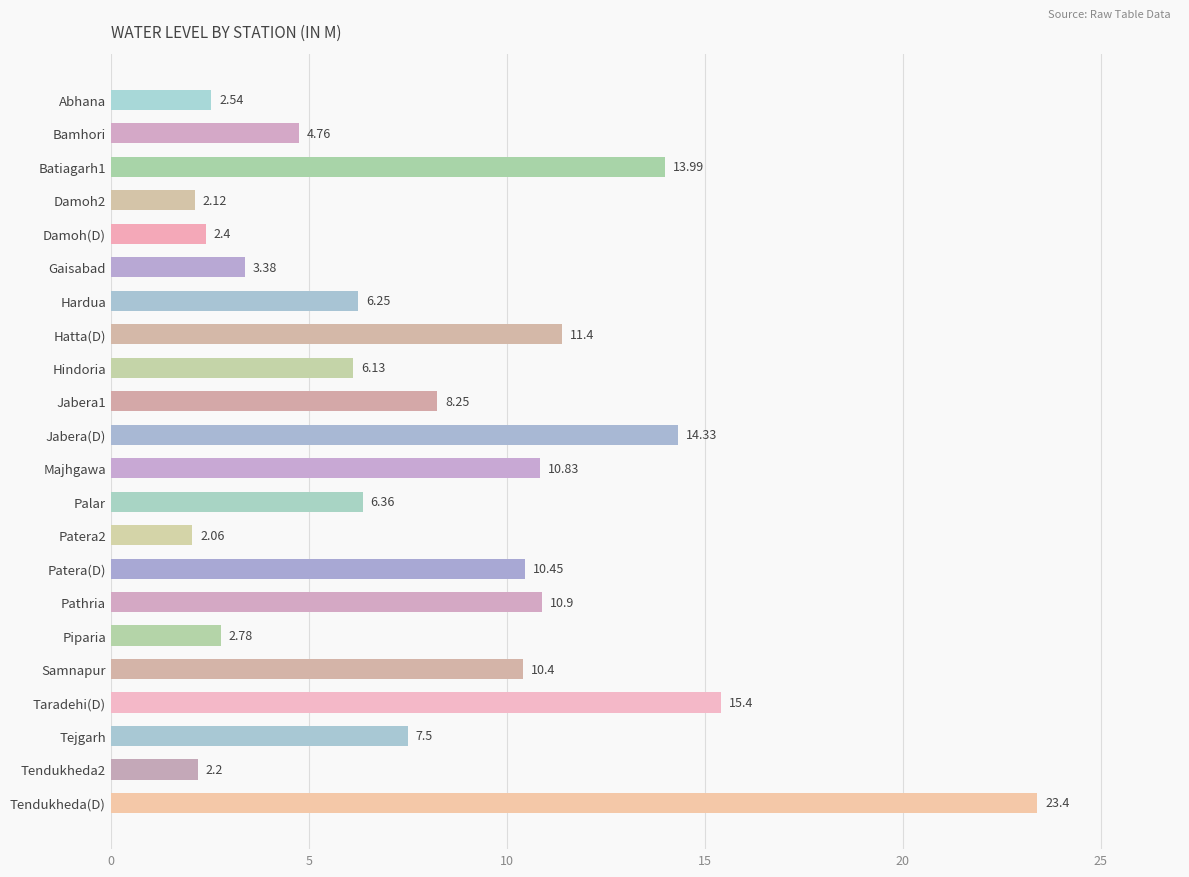

What is the average value?

8.1